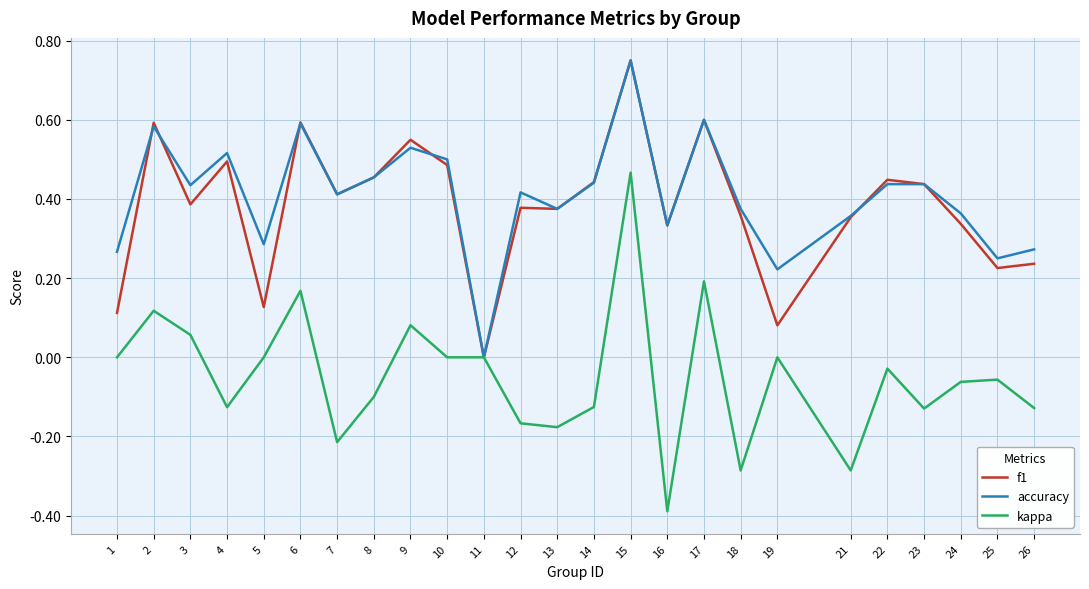

True or false: kappa has a value of -0.6 at 16.

False